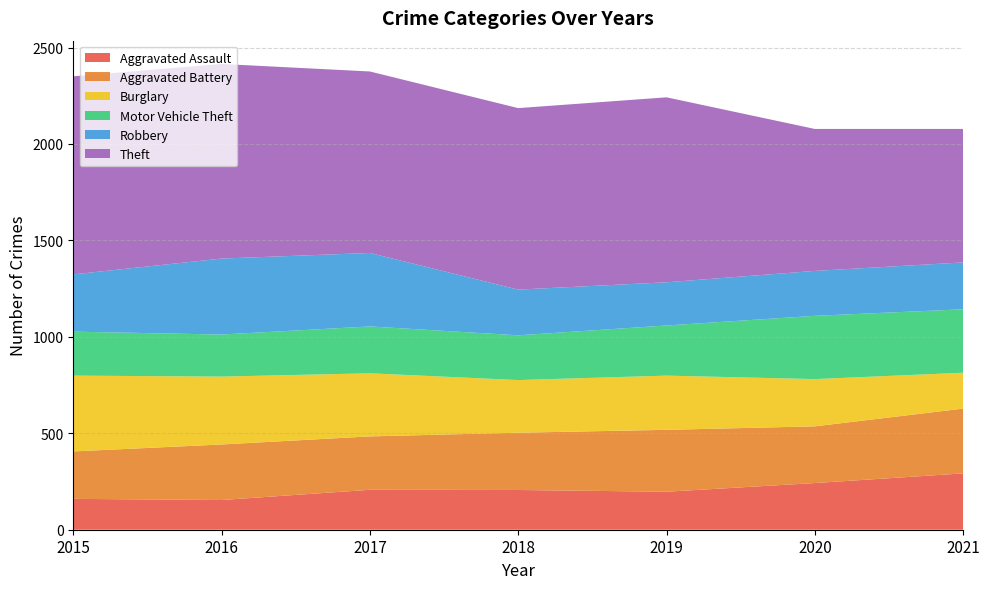

Reading left to right, extract all data points from this chart.

Aggravated Assault: 160	154	207	206	197	242	292
Aggravated Battery: 246	288	277	297	321	294	336
Burglary: 393	352	327	273	281	245	186
Motor Vehicle Theft: 228	218	243	232	260	328	329
Robbery: 297	394	381	237	224	233	243
Theft: 1027	1009	941	941	959	736	692